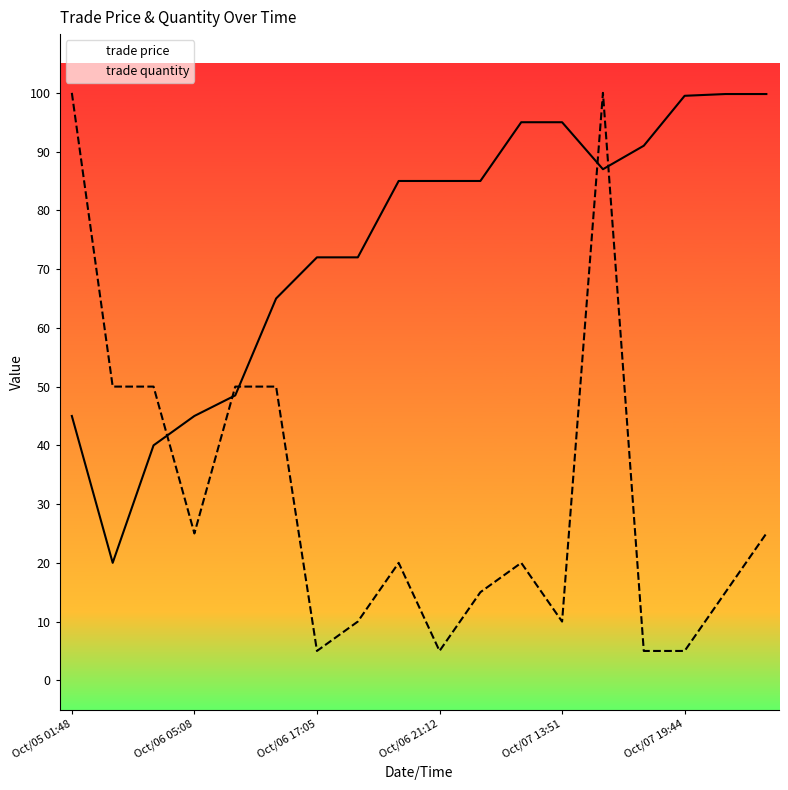

What are all the series names shown in the legend?

trade price, trade quantity